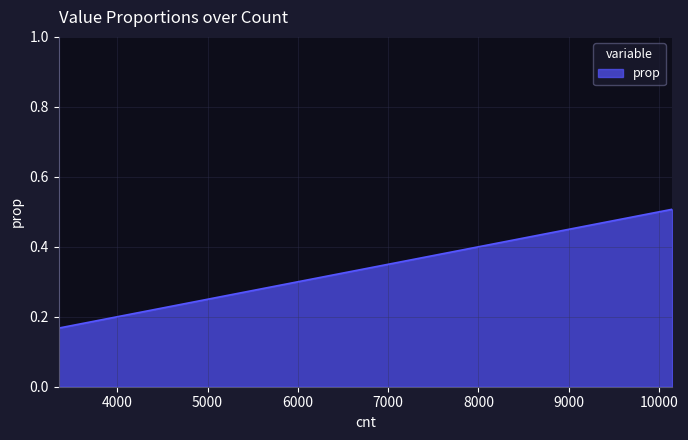

The value at 10144 is 0.7. True or false?

False